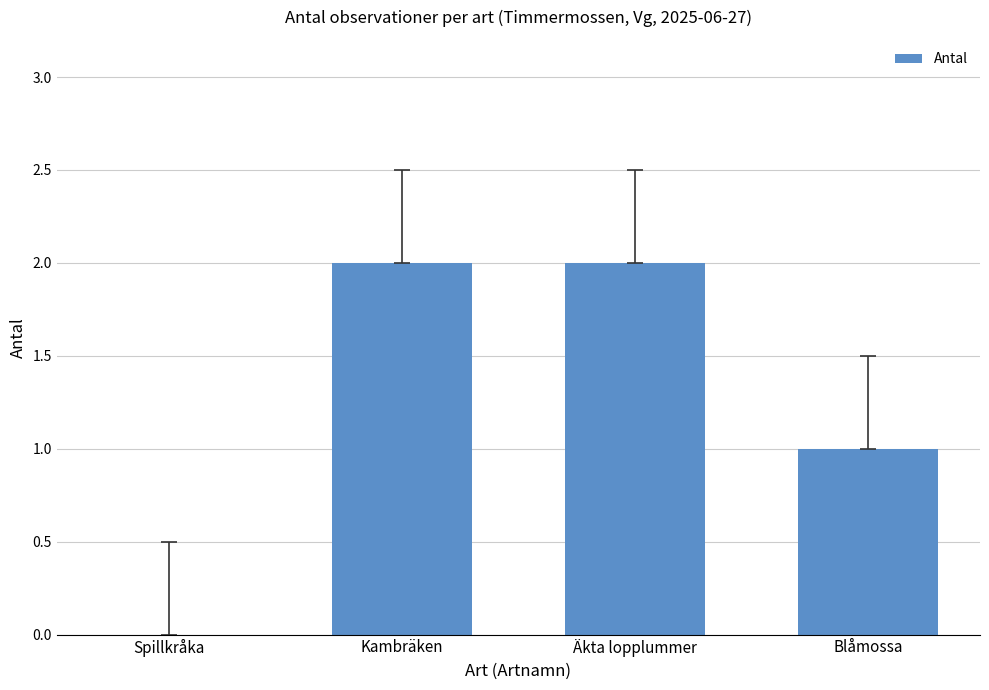

The chart shows a value of 2 at Kambräken. True or false?

True